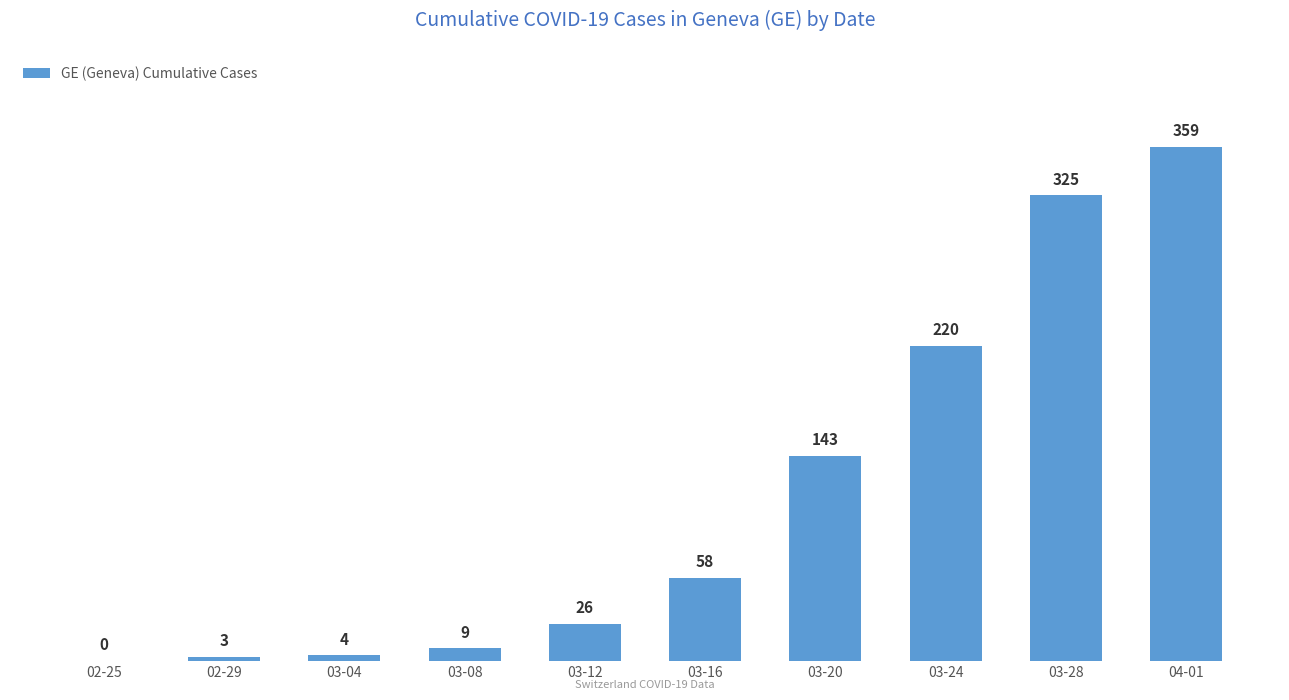

Which label corresponds to the largest value in the chart?

04-01